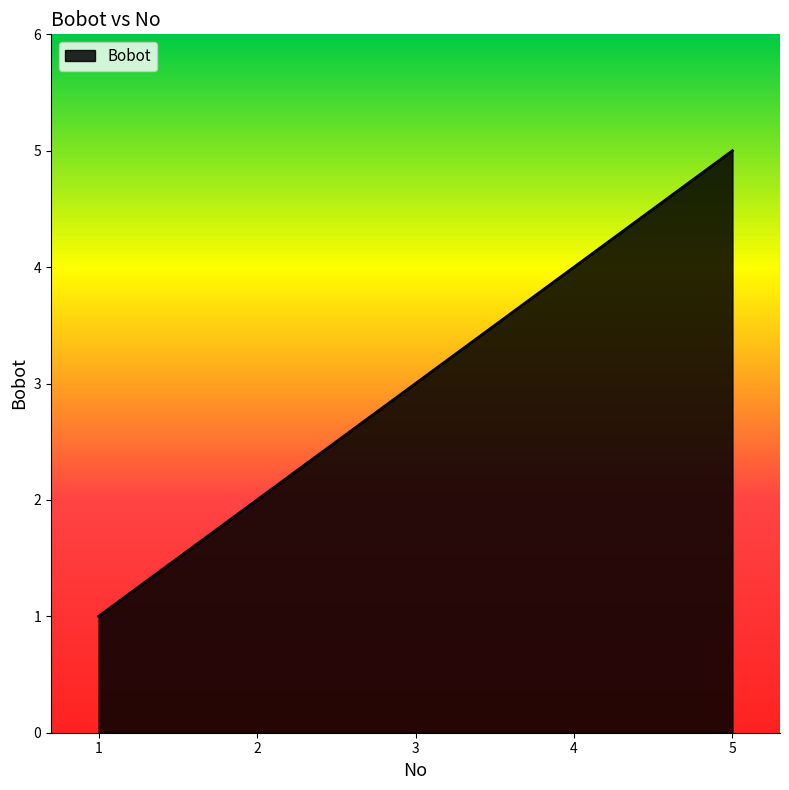

Reading left to right, transcribe all the data shown in this chart.

1	2	3	4	5